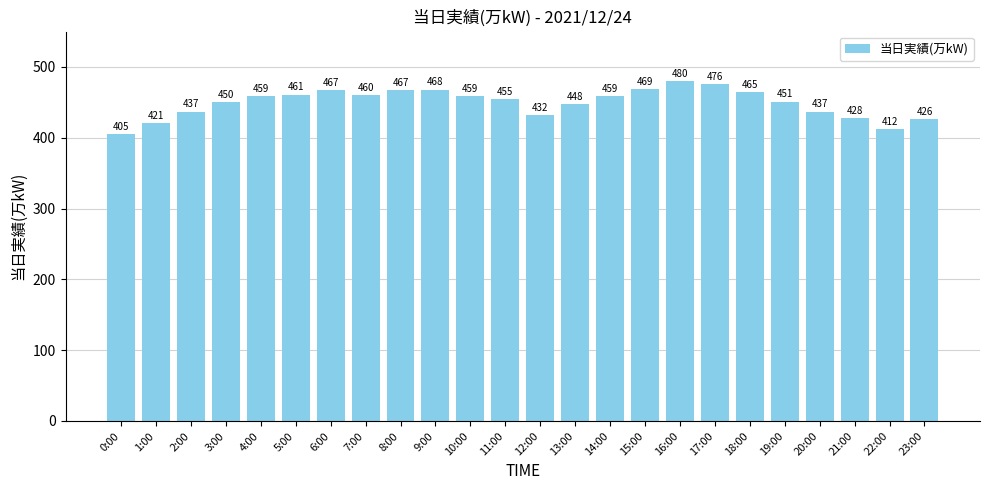

Which category has the lowest value across all series?

0:00